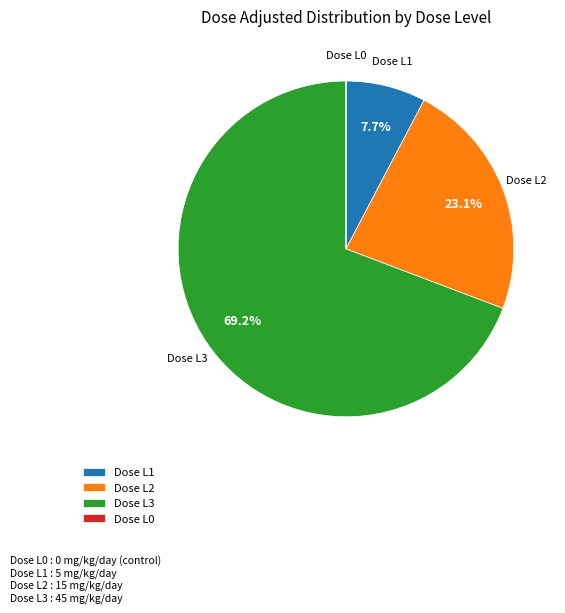

What percentage is NOT represented by Dose L3?

30.8%